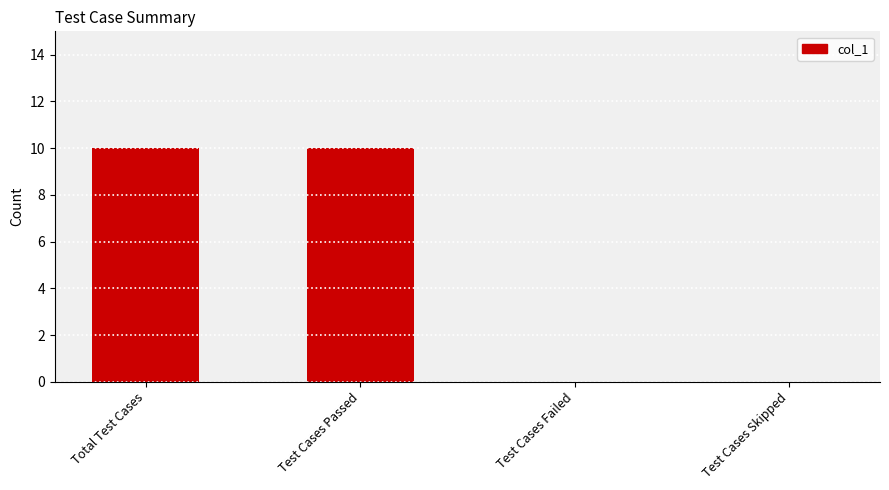

Reading left to right, transcribe all the data shown in this chart.

10	10	0	0